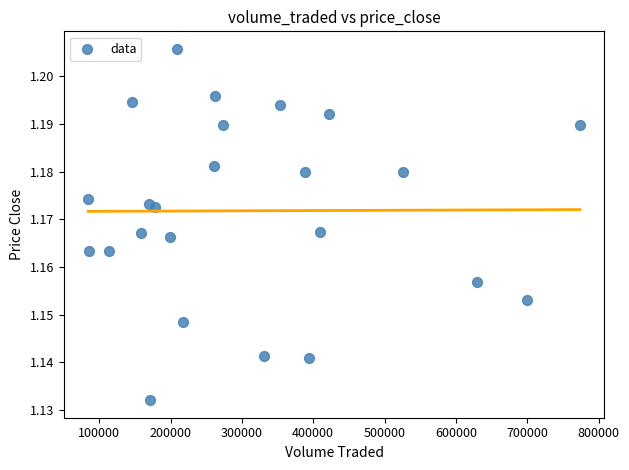

What is the range of X values (max minus min)?

689288.8